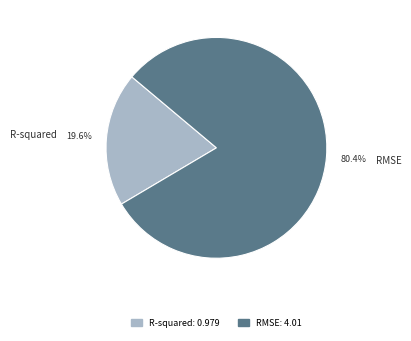

Which slice is the largest?

RMSE